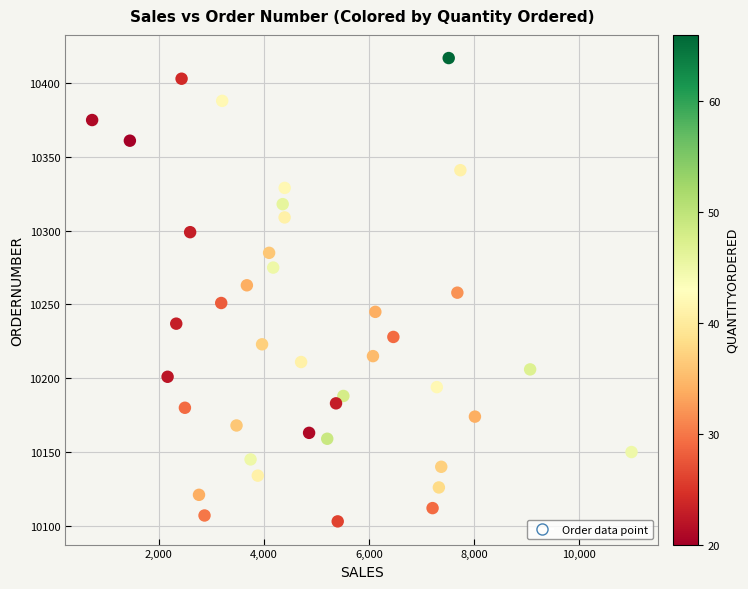

What is the range of Y values (max minus min)?

314